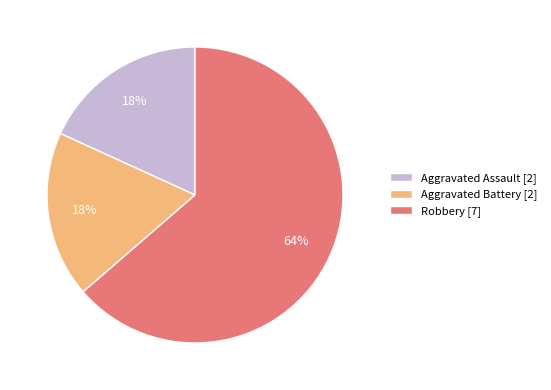

Is the sum of Aggravated Assault [2] and Robbery [7] greater than half?

Yes